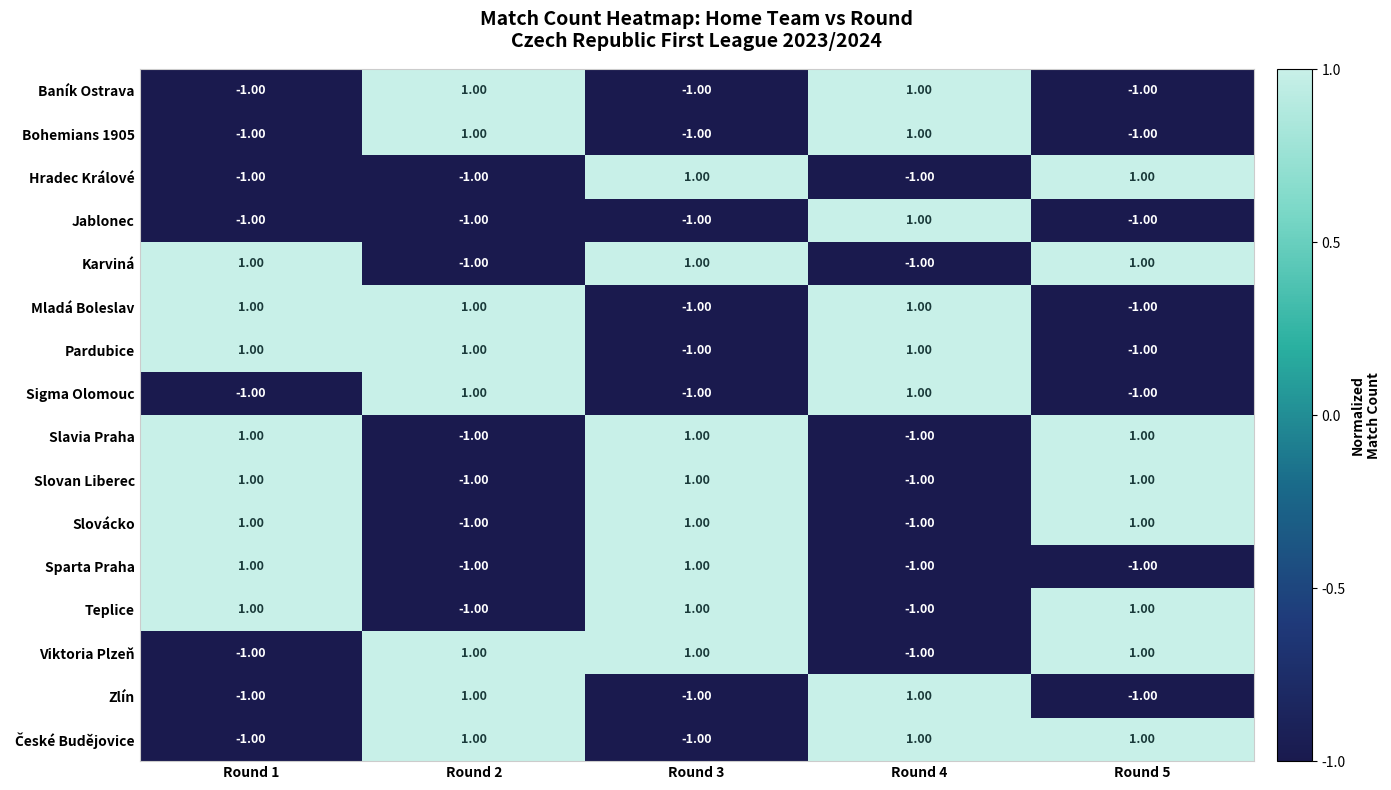

Is the value of Karviná at Round 4 greater than the value of Slovácko at Round 3?

No